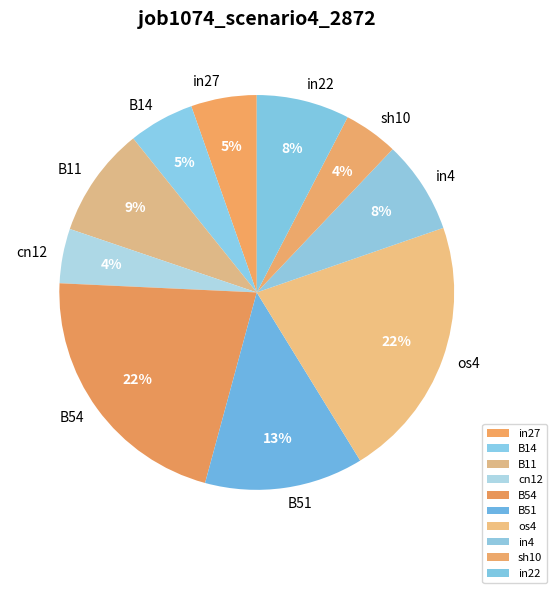

How many slices are in this pie chart?

10